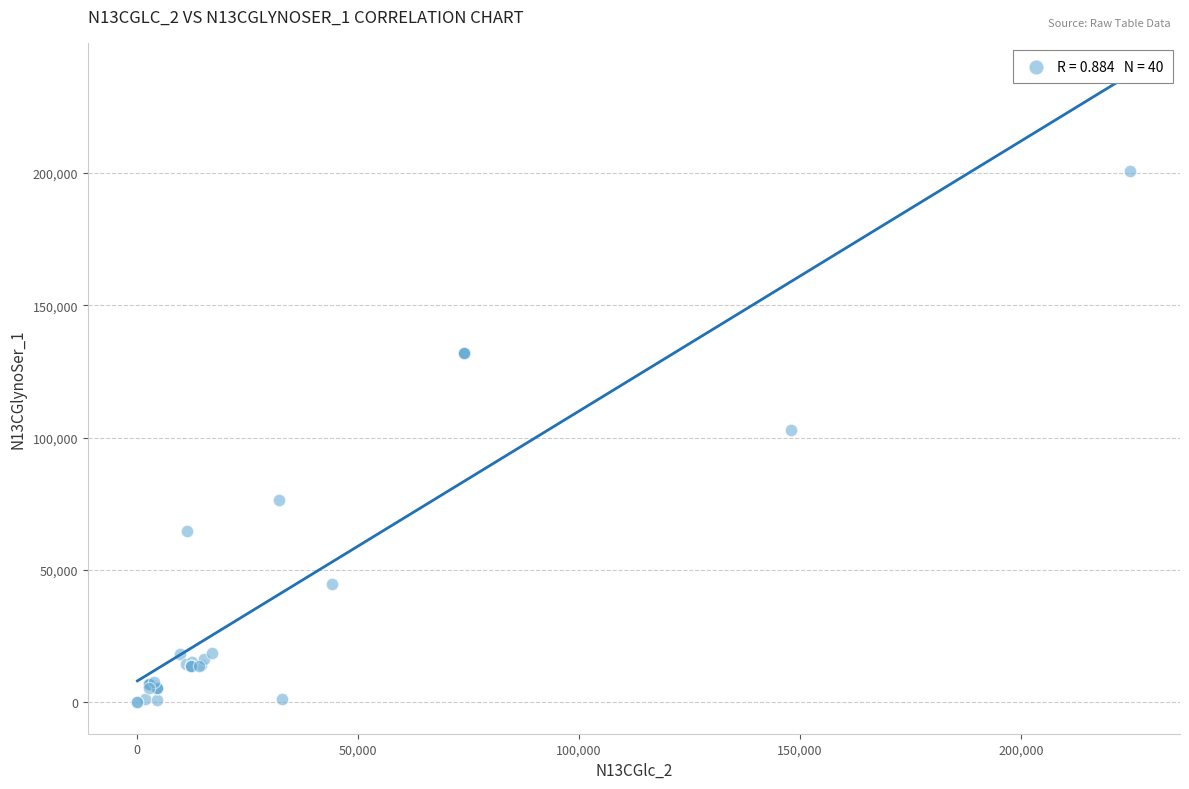

What Y value in the scatter plot is closest to 100352?

103043.7